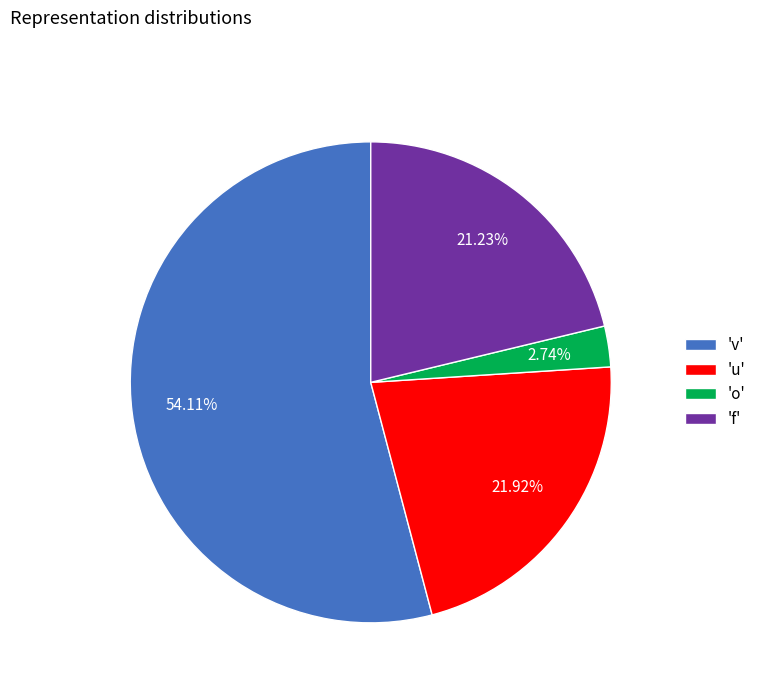

Which category has the smallest portion of the pie?

'o'